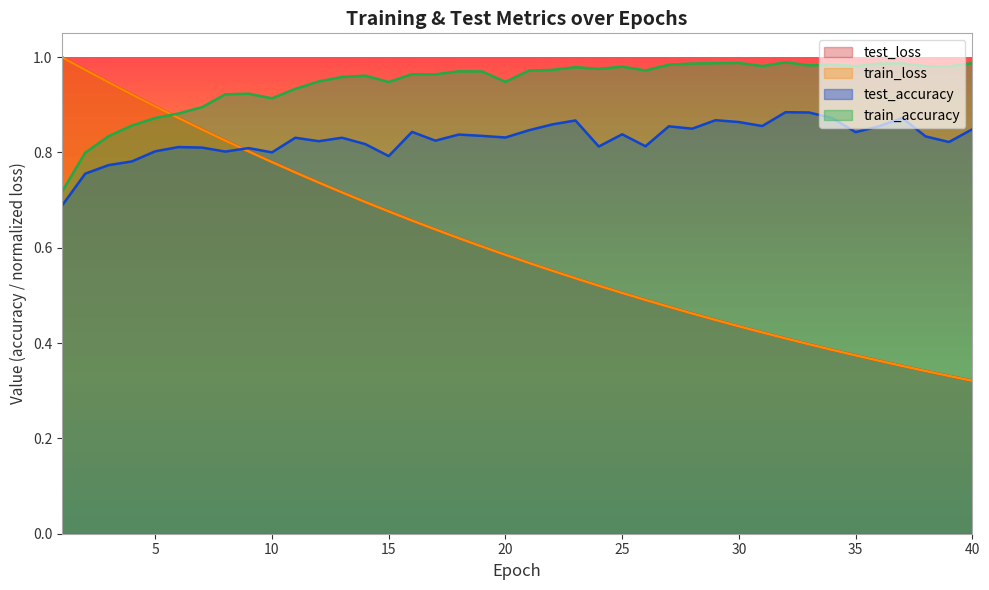

At which category is the sum across all series the highest?

3